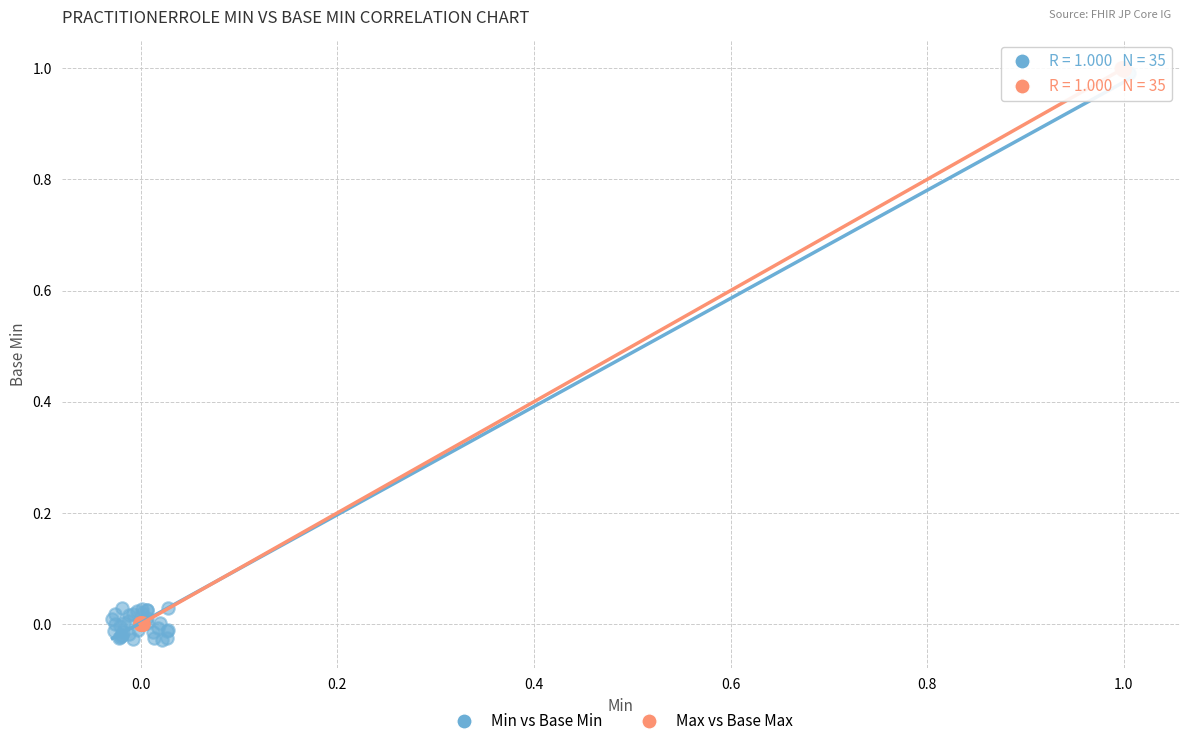

Which series contains the lowest Y value?

Min vs Base Min